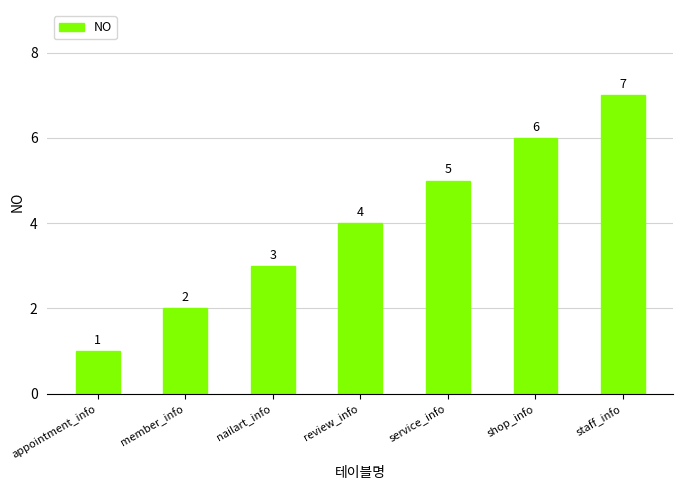

What position from the right is nailart_info?

5